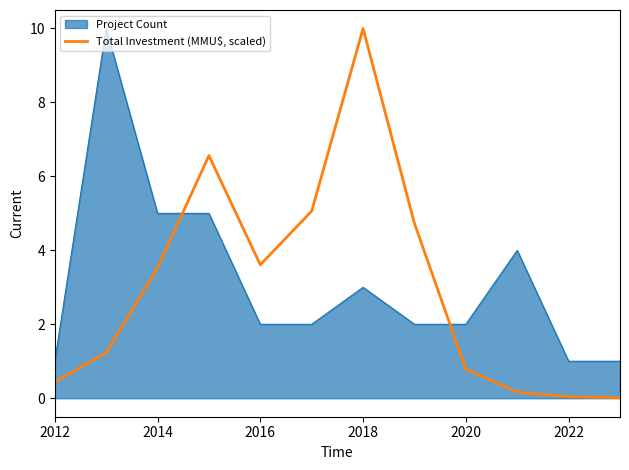

What is the difference between the maximum and minimum values in the Project Count series?

9.0